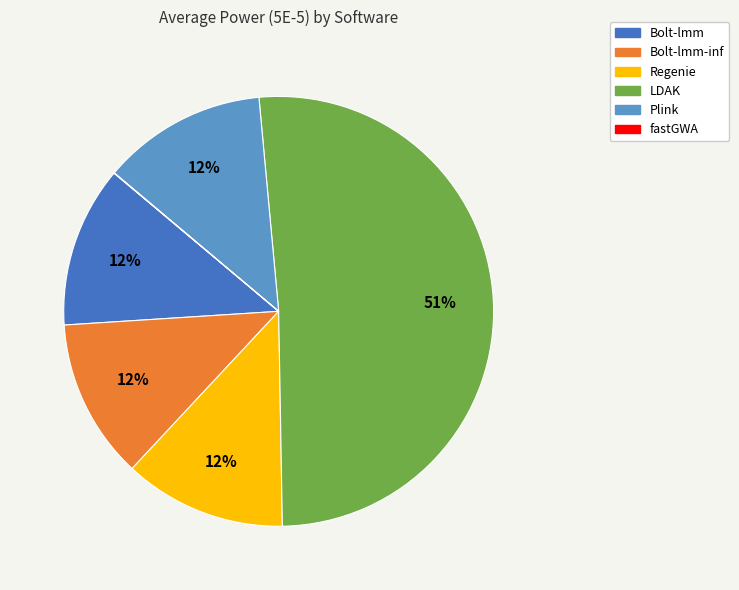

Is it true that LDAK is 51% of the pie?

True